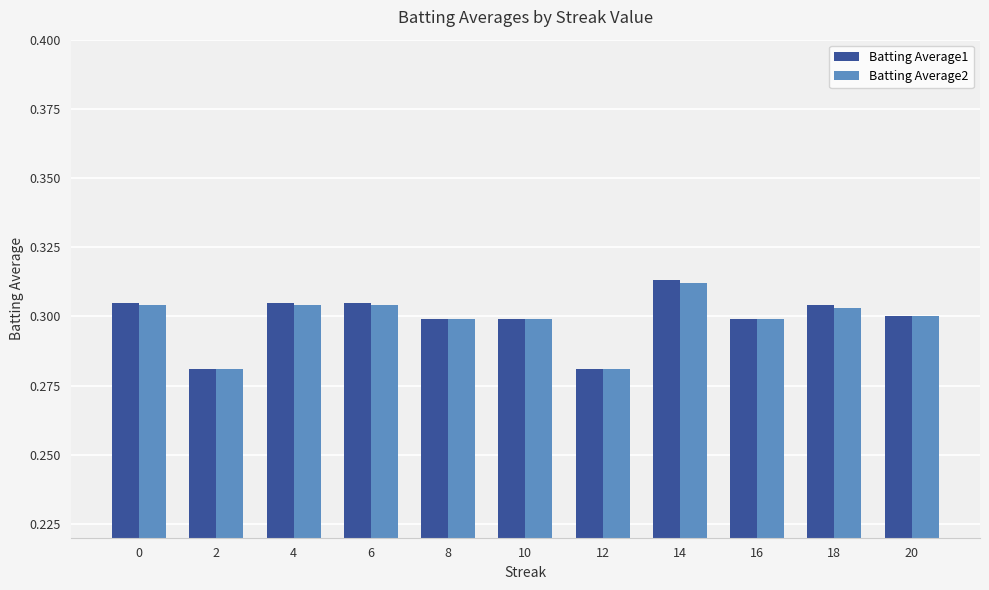

Is it true that Batting Average1 equals 0.4 at 4?

False